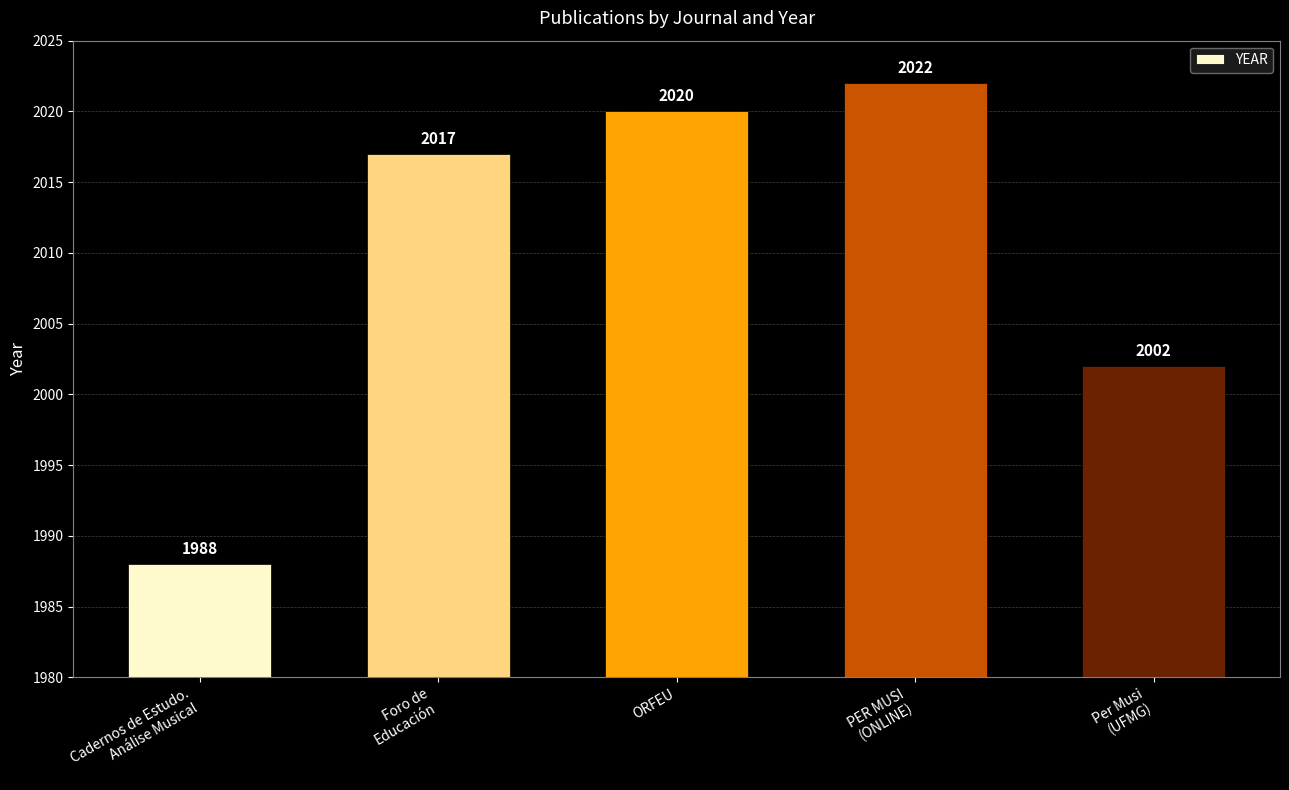

What is the minimum value shown in the chart?

1988